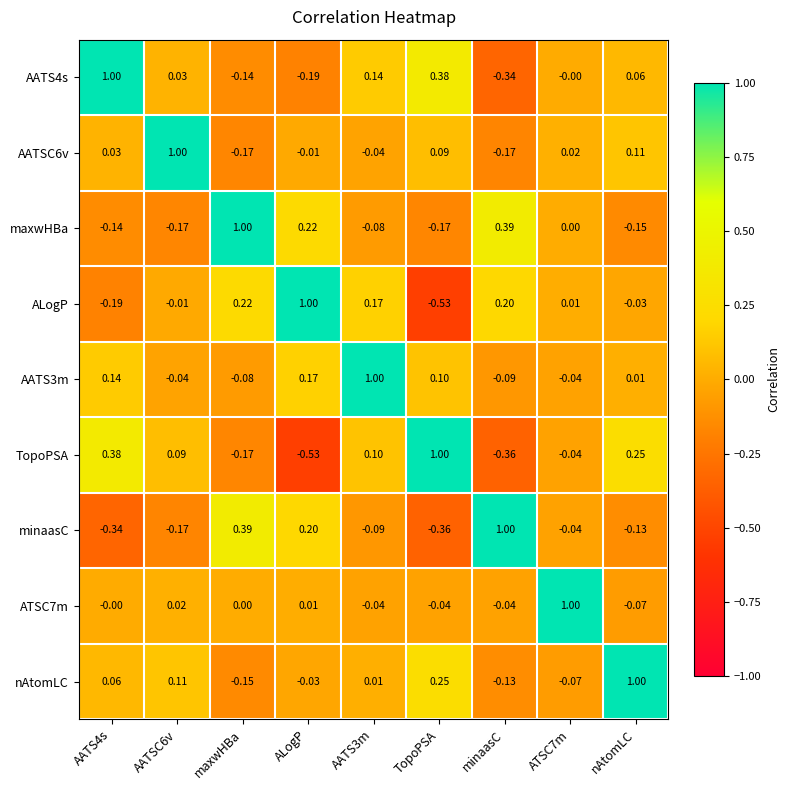

At which label does TopoPSA reach its minimum?

ALogP